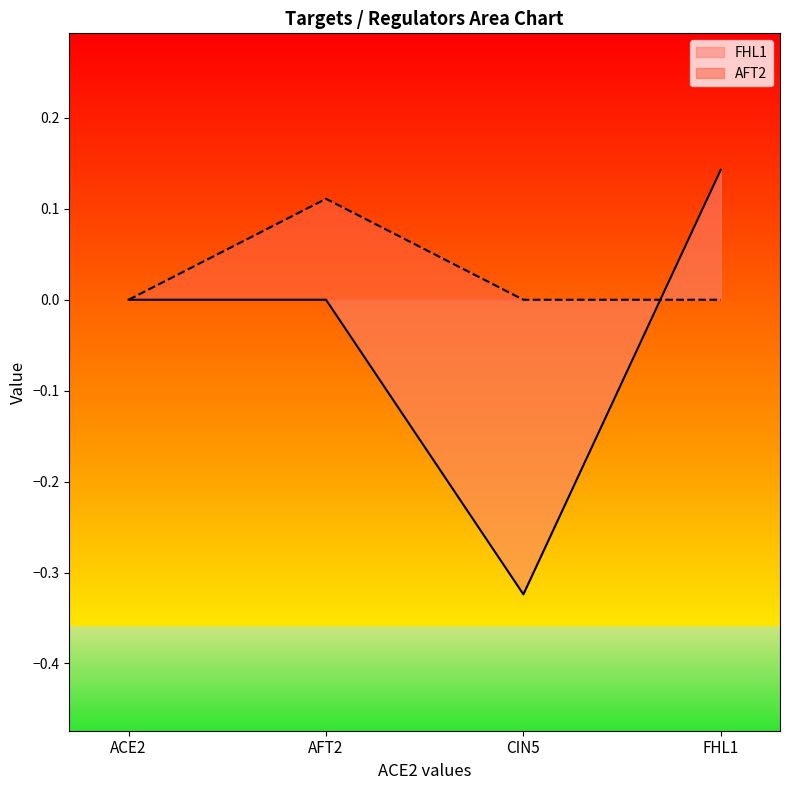

How many values in the AFT2 series exceed 0?

1